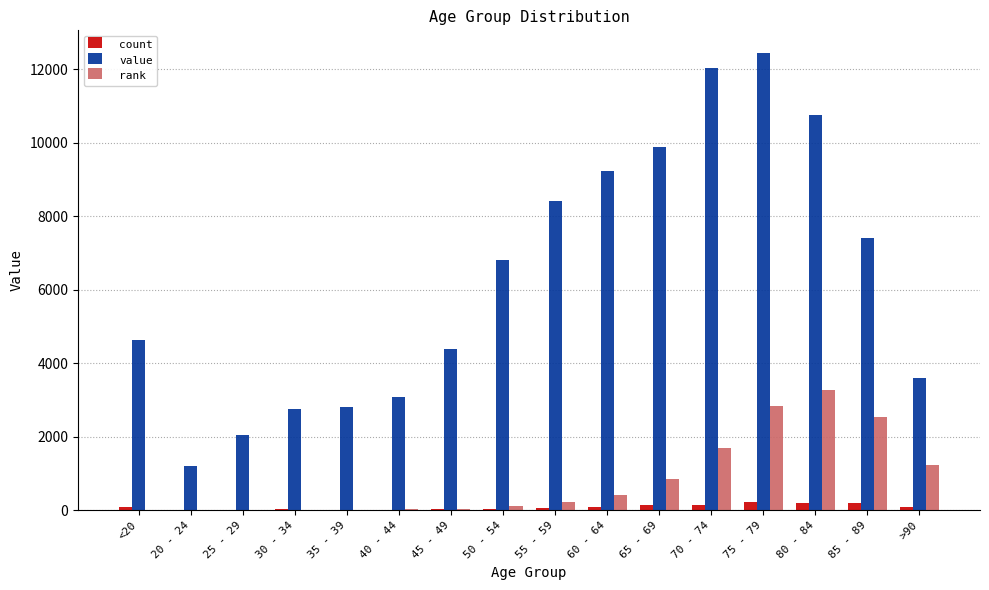

How many distinct data groups are displayed?

3